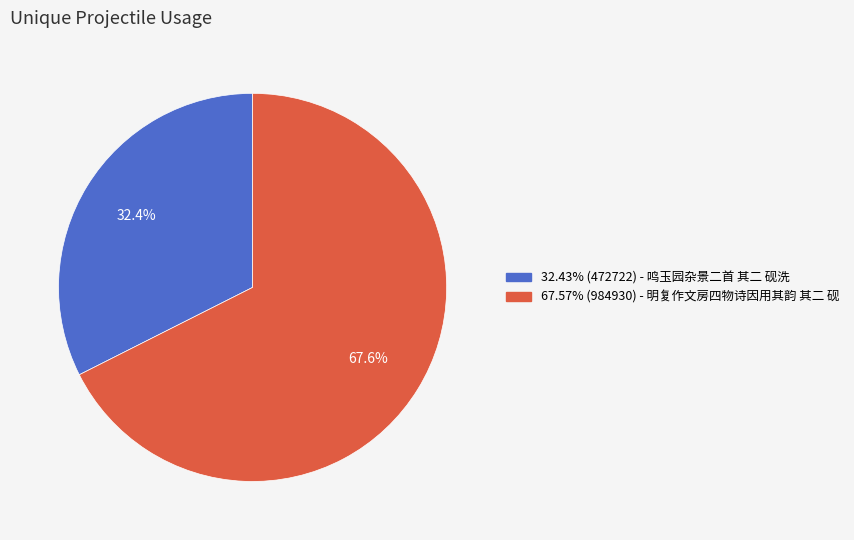

Is there a majority slice in this chart?

Yes